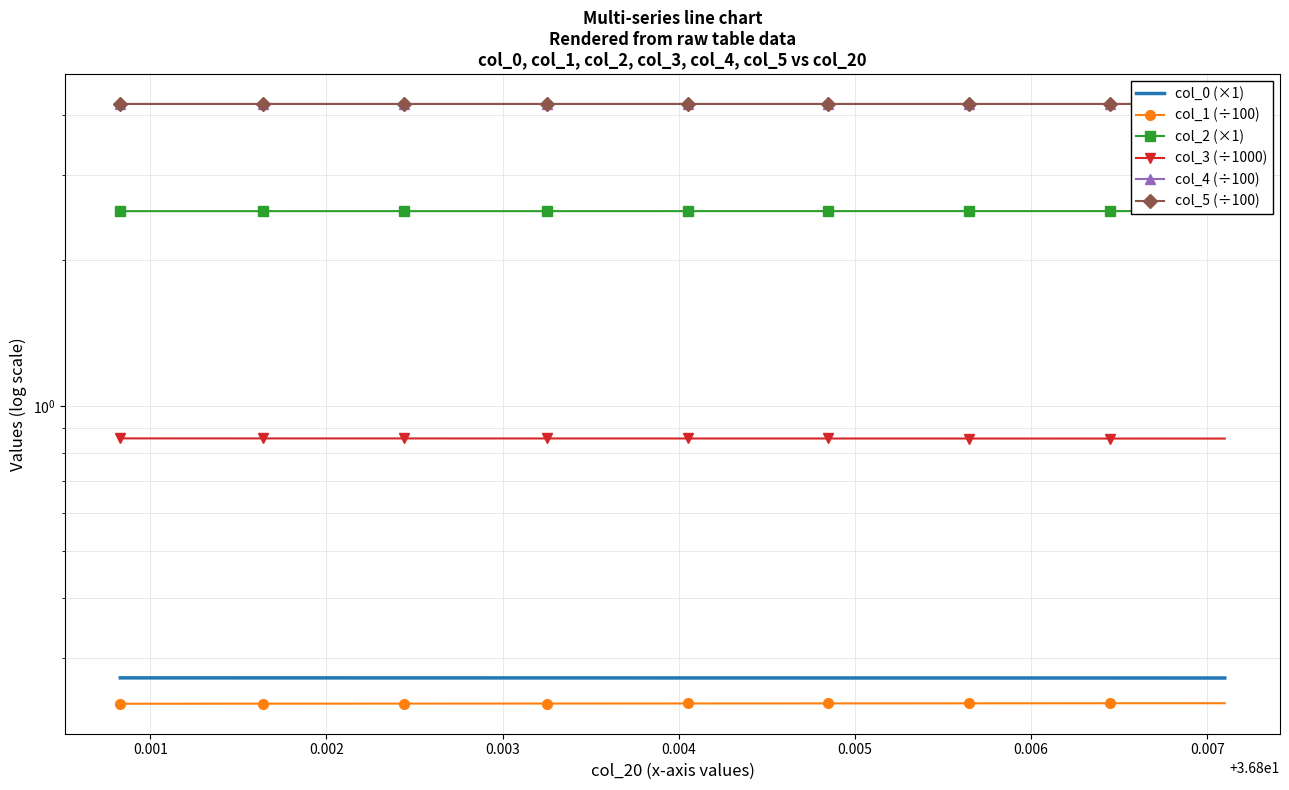

At how many categories does at least one series exceed 0?

40